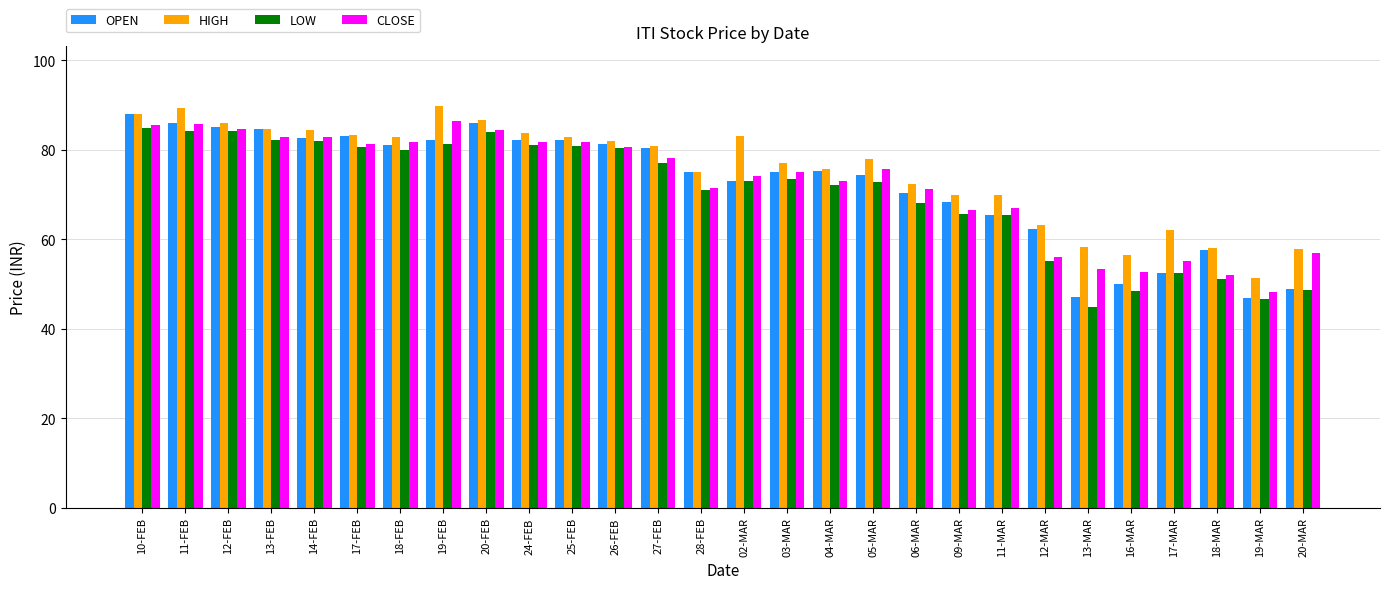

What is the total value across all series at 10-FEB?

346.3